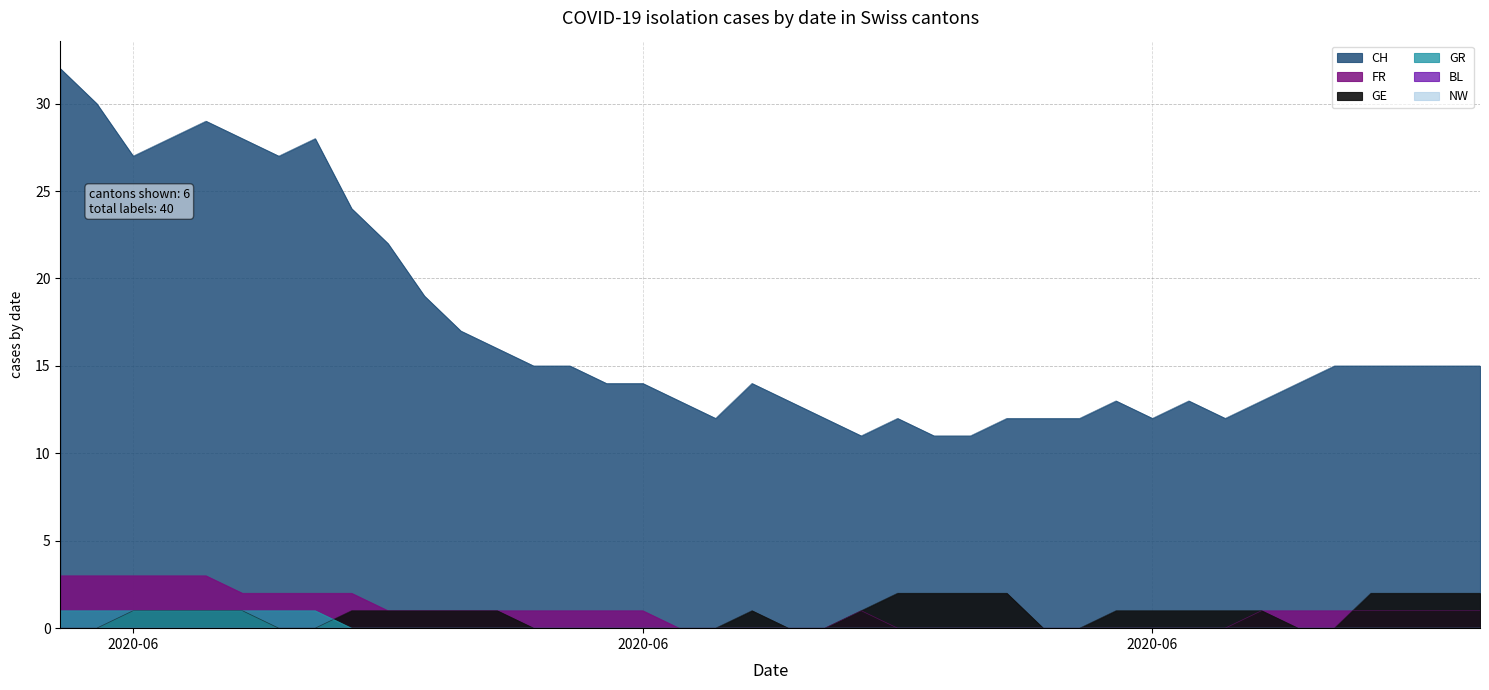

True or false: GR and FR intersect in this chart.

False